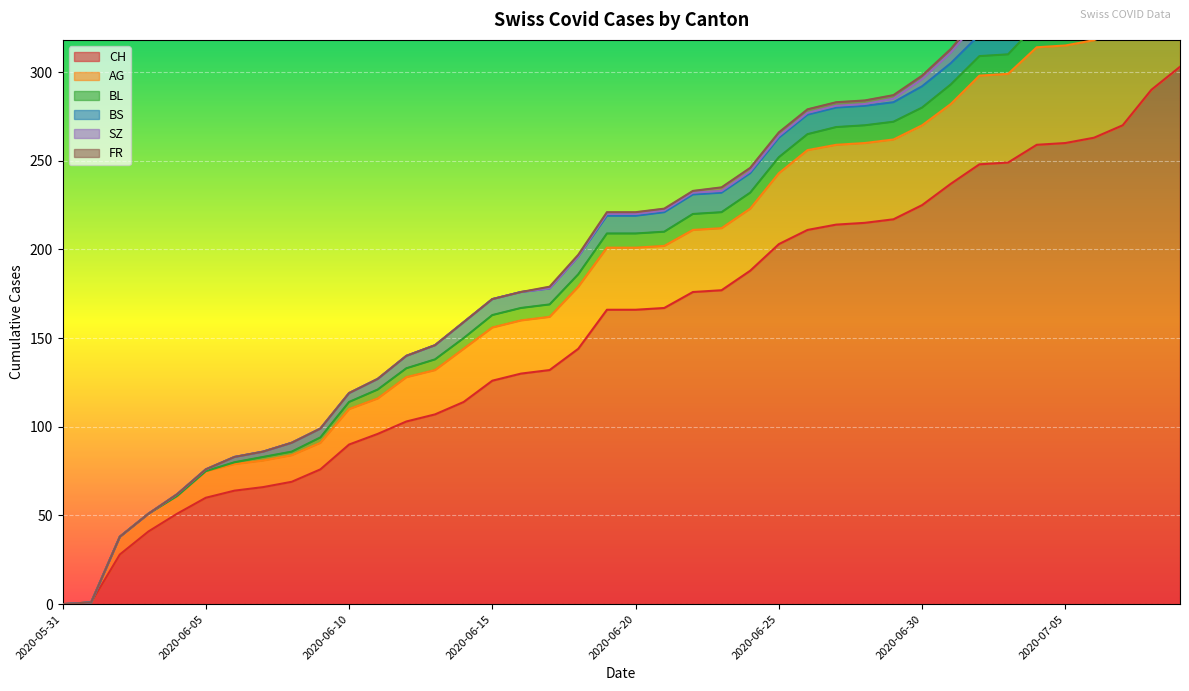

What is the sum of all BL values?

304